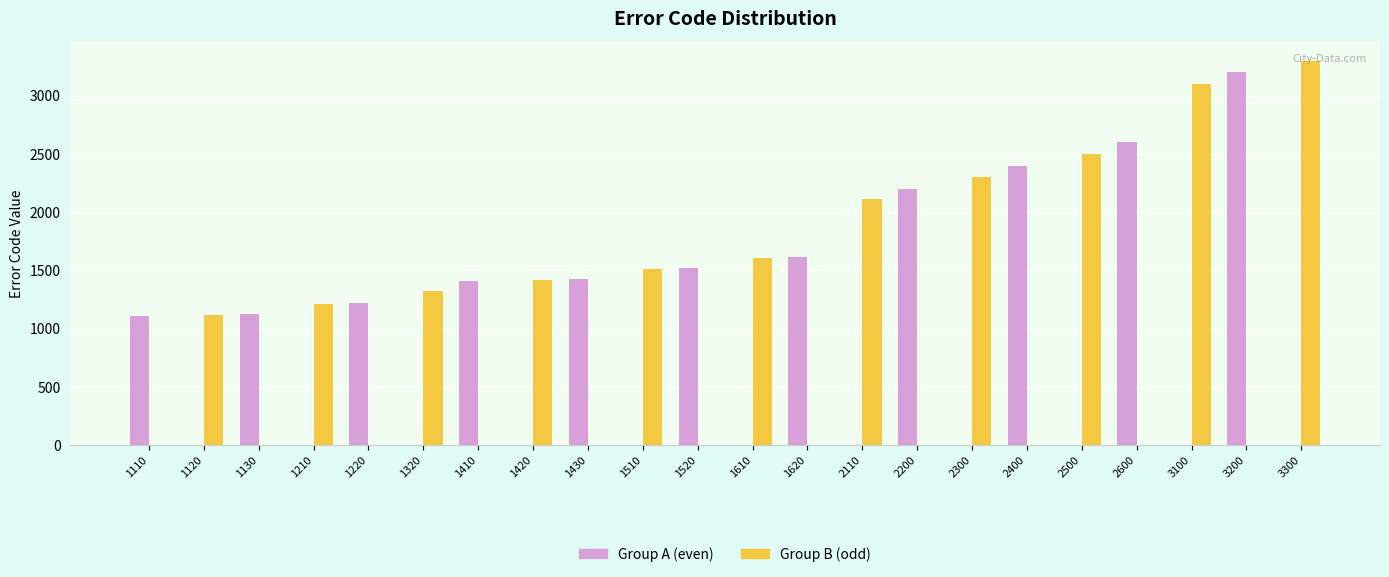

At which label does Group B (odd) reach its peak?

3300